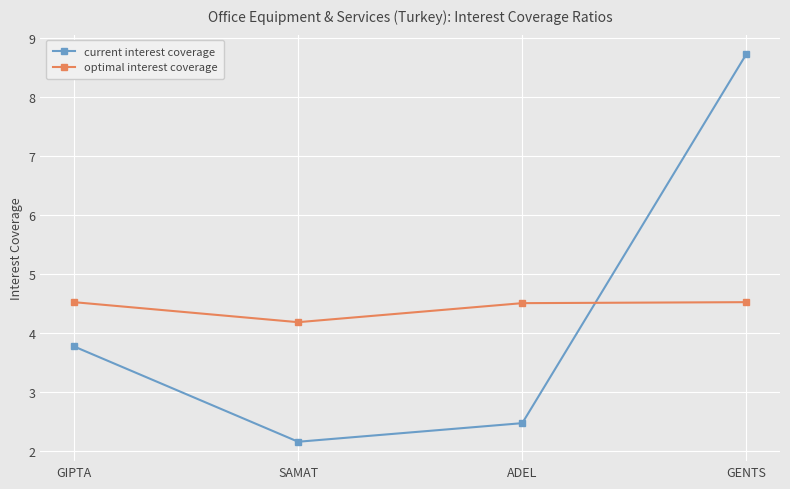

What is the total value across all series at GENTS?

13.2